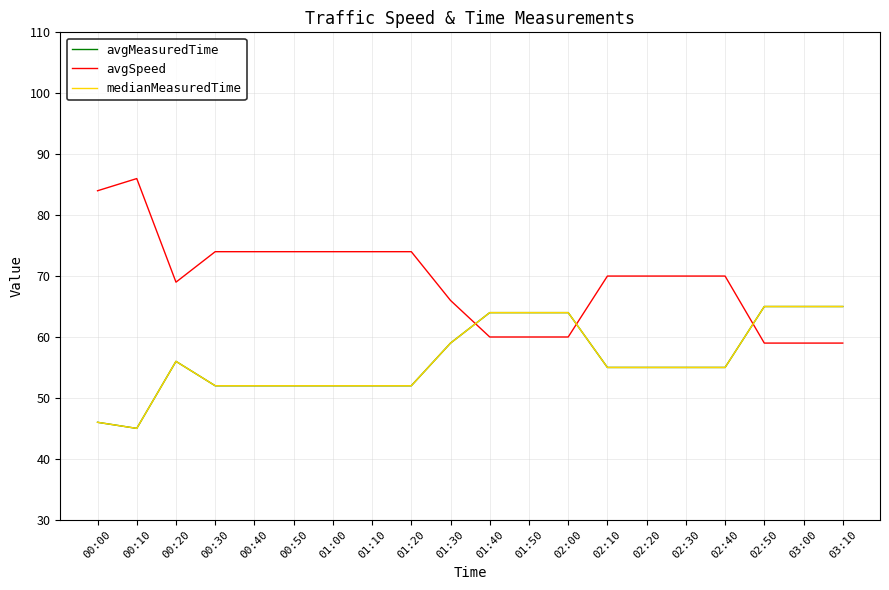

Is the value of avgSpeed at 00:40 greater than the value of medianMeasuredTime at 00:30?

Yes